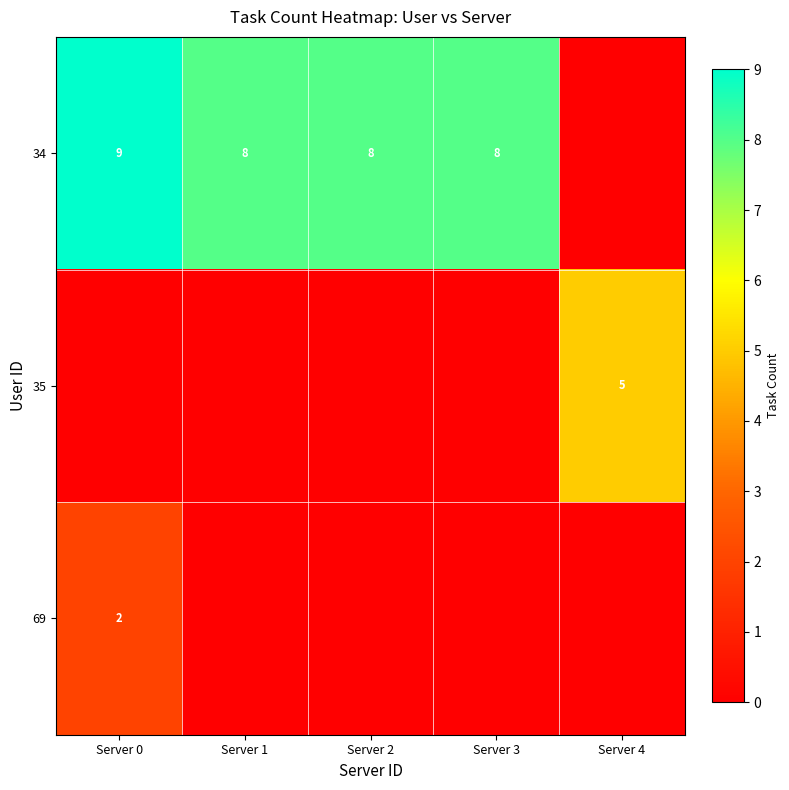

What is the total value across all series at Server 1?

8